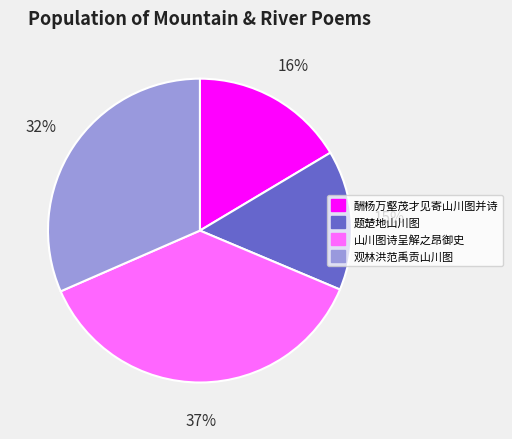

Which has a higher value, 观林洪范禹贡山川图 or 山川图诗呈解之昂御史?

山川图诗呈解之昂御史